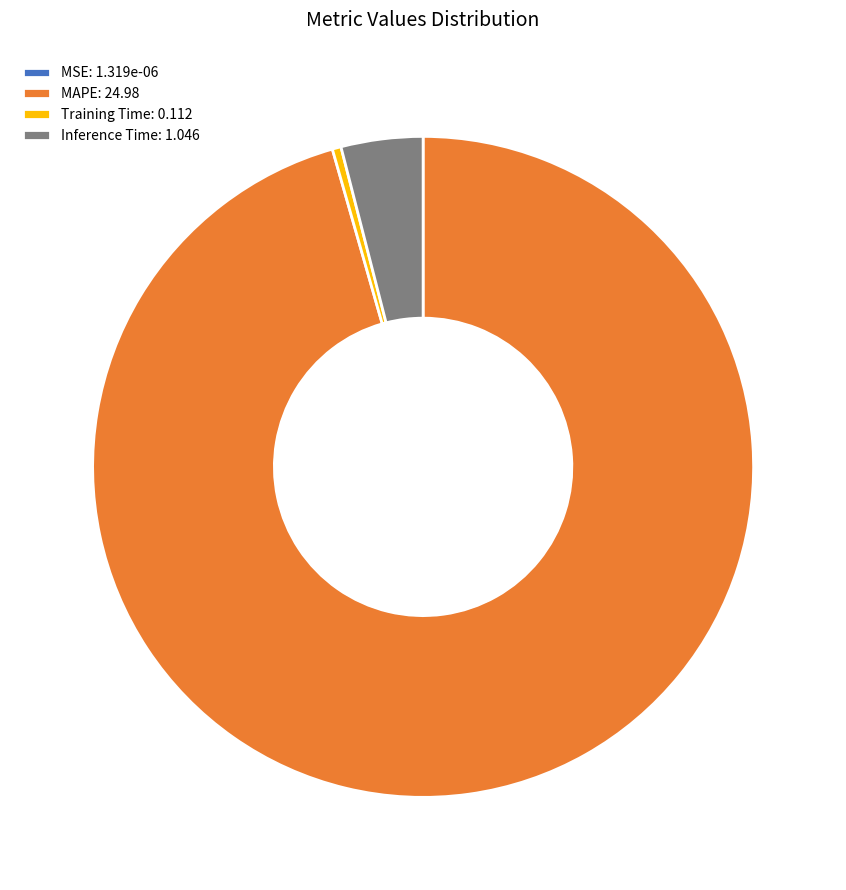

Which slice is the largest?

MAPE: 24.98